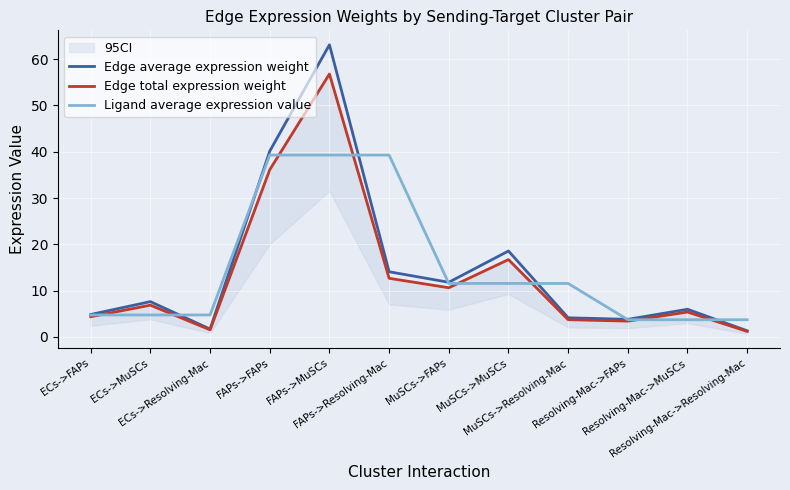

What is the maximum value shown in the chart?

63.1